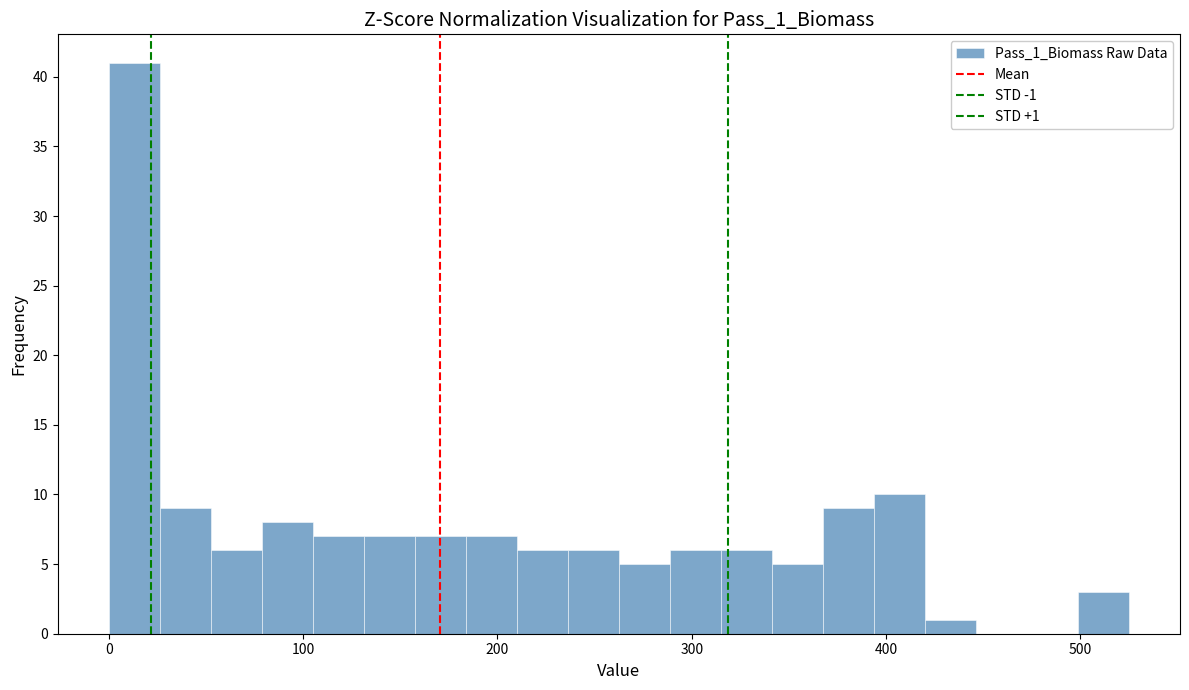

Around what value on the x-axis is the tallest bar? Give the approximate position of its centre, as read against the axis.

10